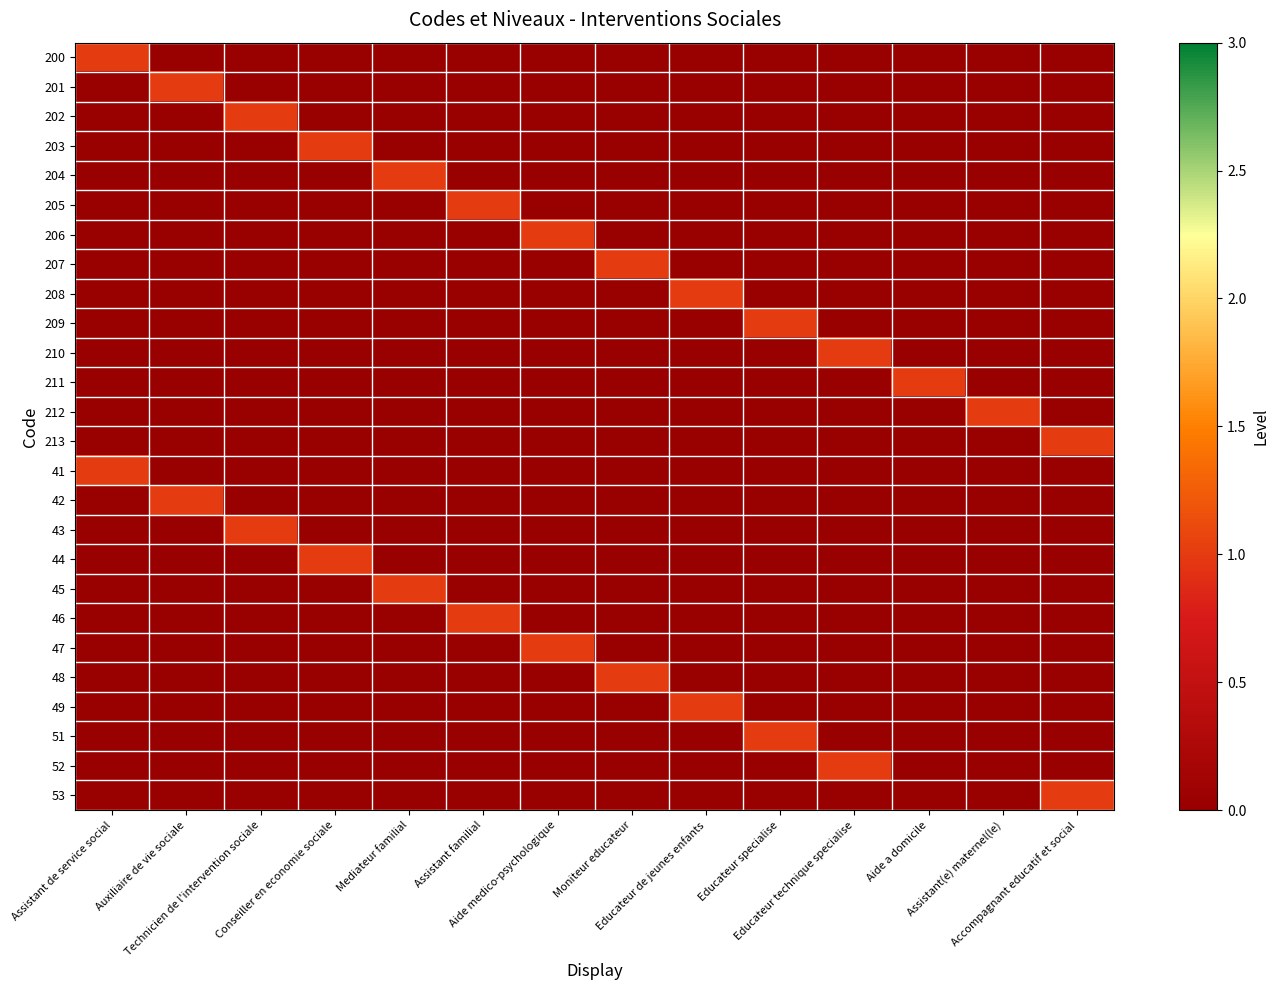

How many distinct data groups are displayed?

26